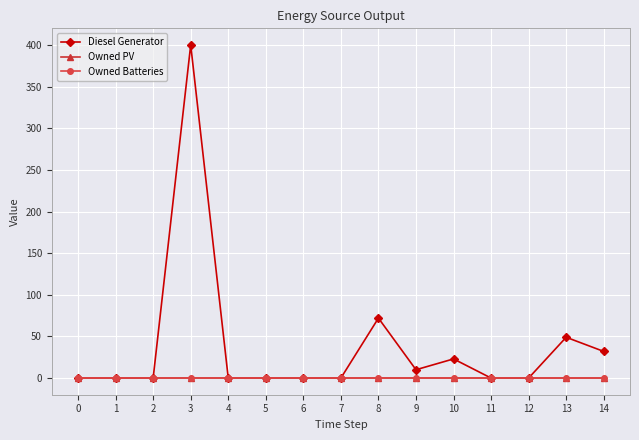

Between 13 and 7, which is larger?

13